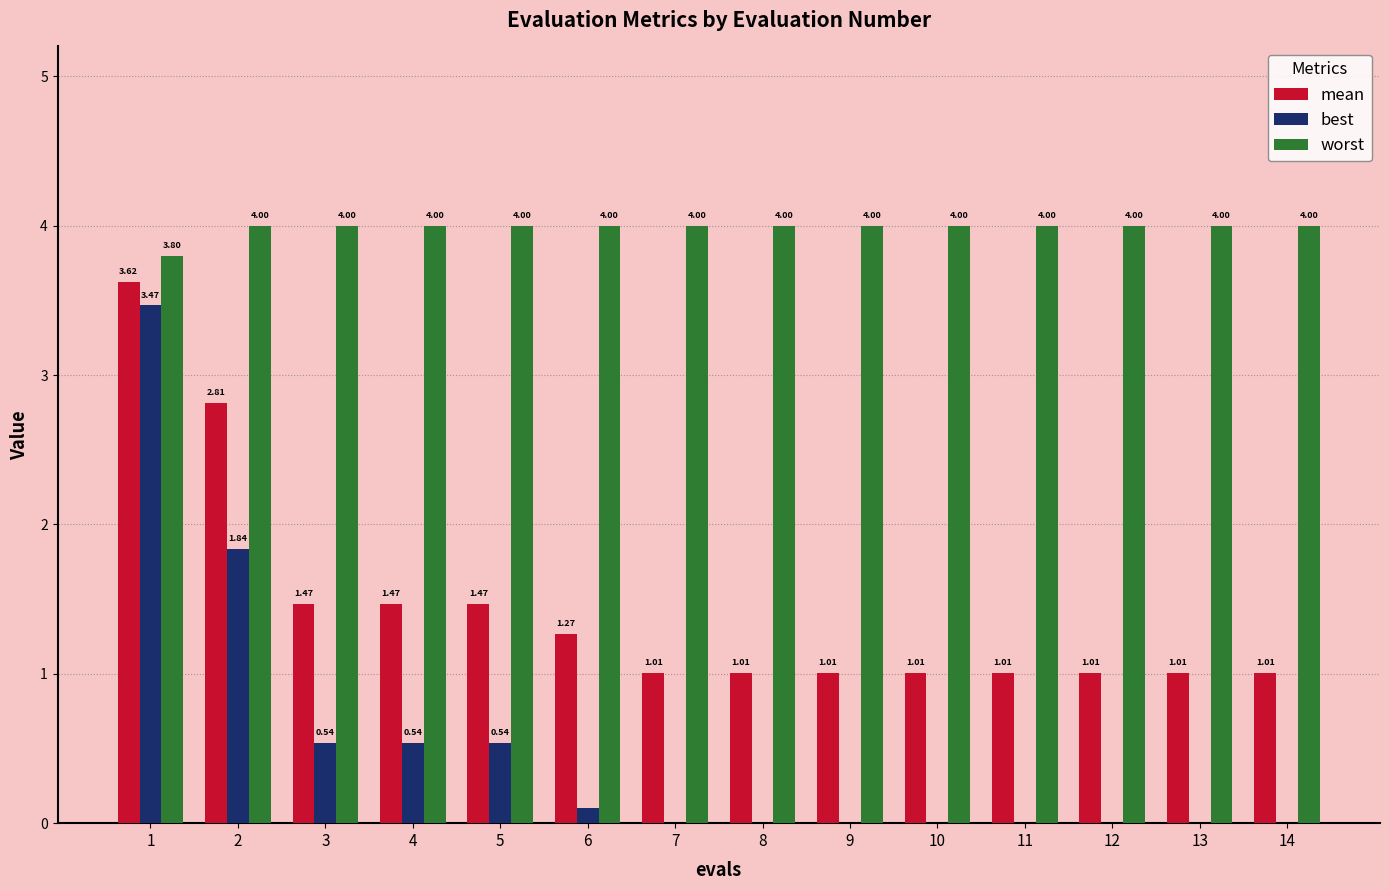

Which series has the largest total across all categories?

worst